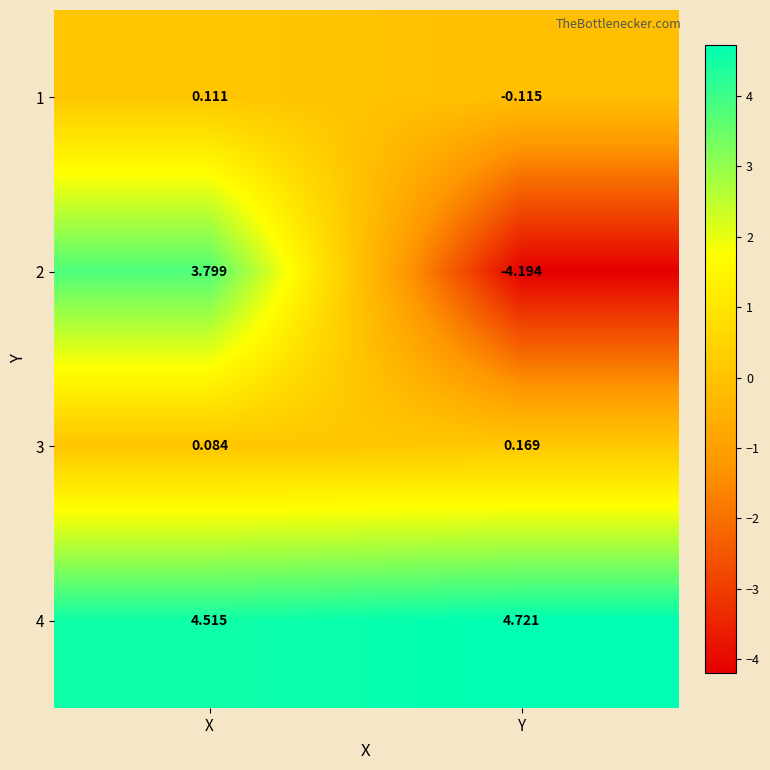

Where does the 2 series first go above 3?

X